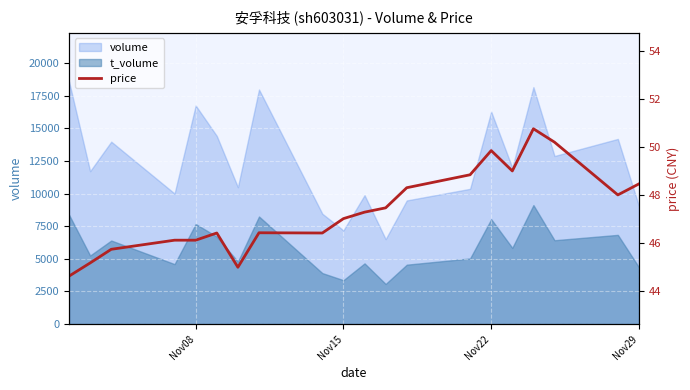

Does the chart display data point markers on the line(s)?

No